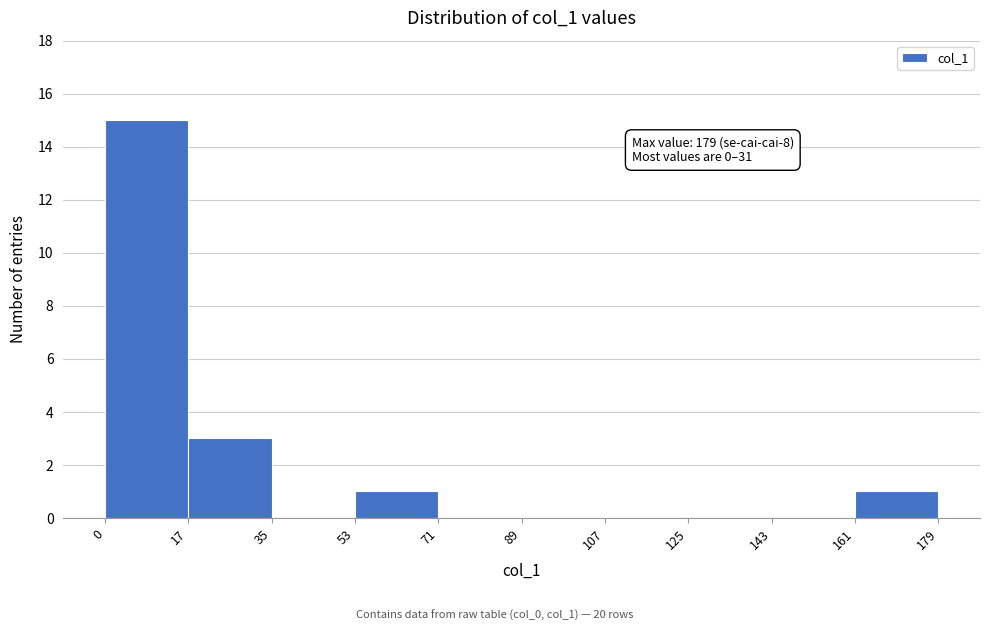

Which range on the x-axis has the tallest bar?

0 to 17